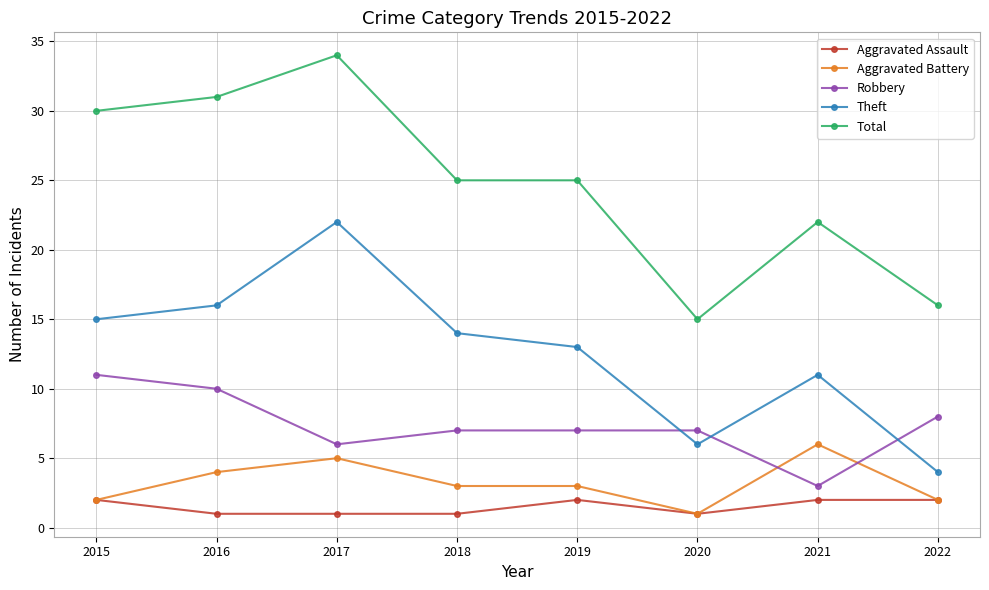

Does the chart display data point markers on the line(s)?

Yes